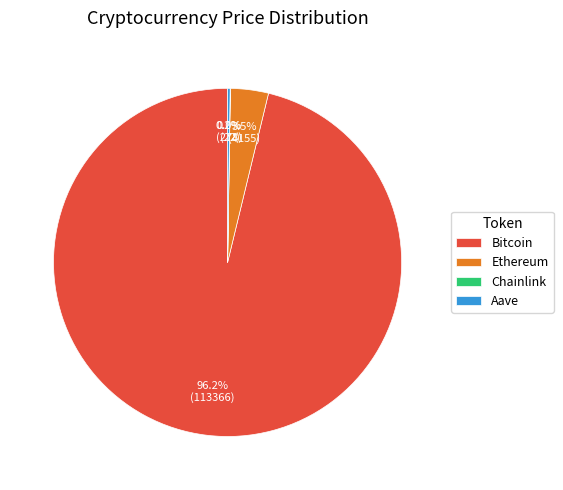

What is the largest slice in the pie chart?

Bitcoin